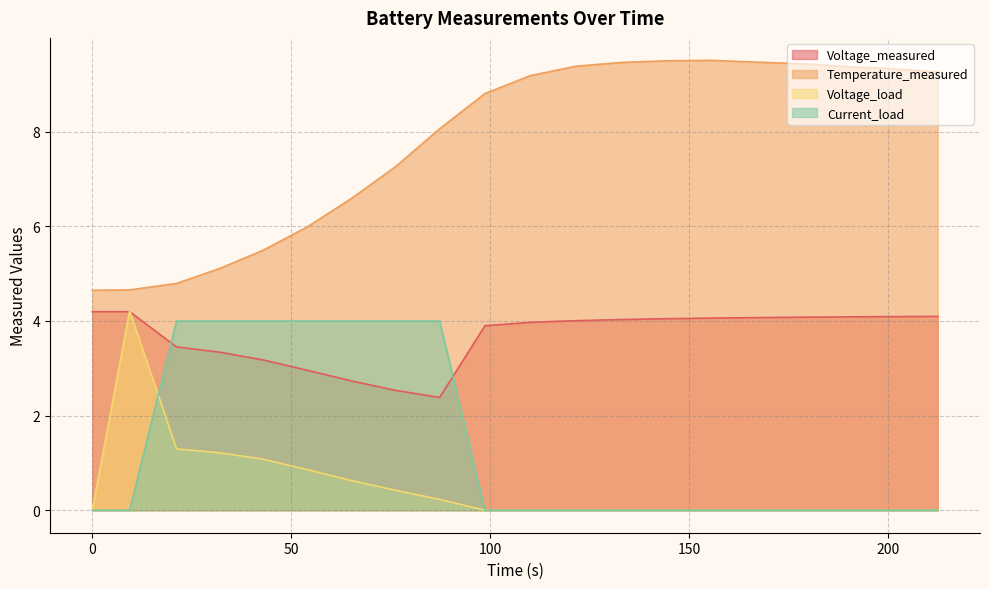

In Current_load, how many points are lower than both neighbors (excluding endpoints)?

1